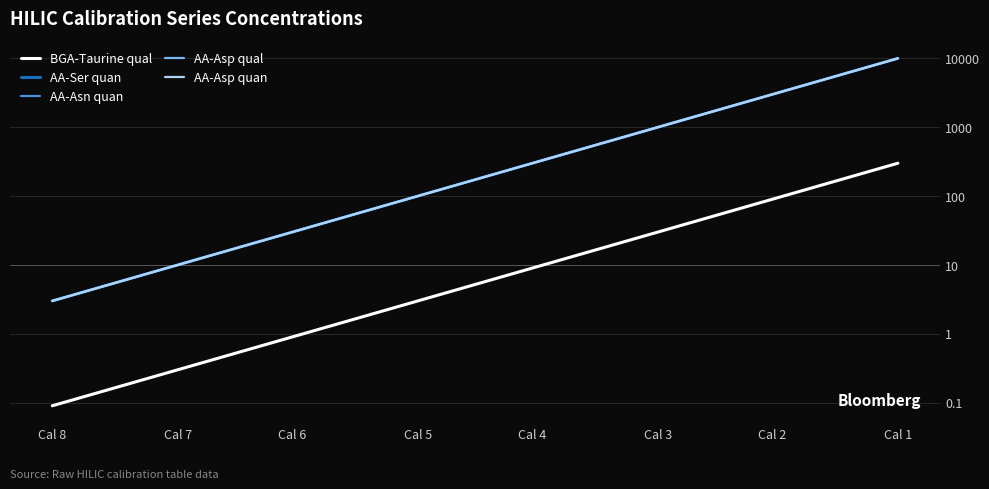

Does the chart display data point markers on the line(s)?

No